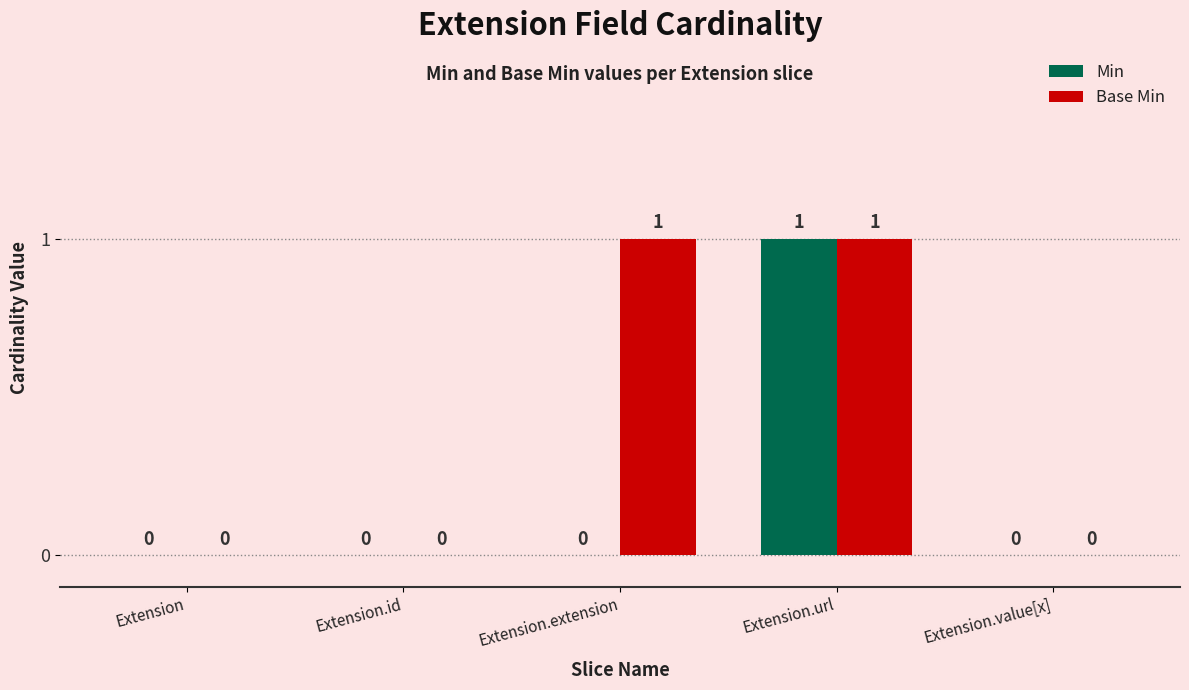

Which series has the largest total across all categories?

Base Min